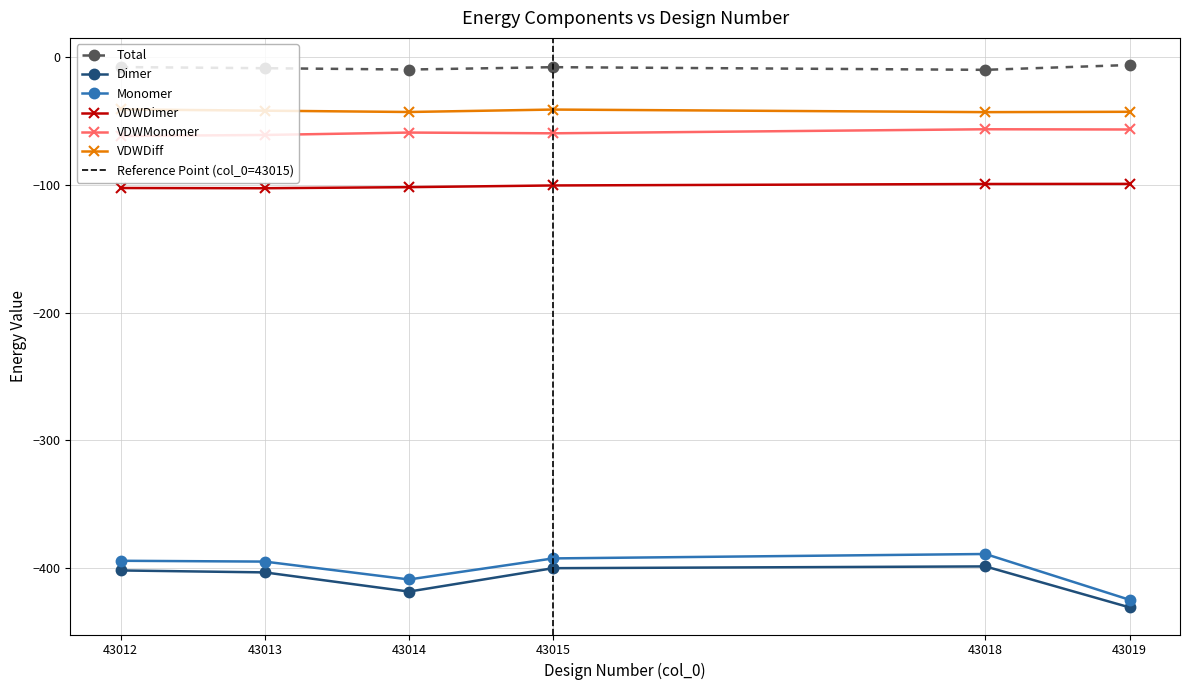

What is the maximum value shown in the chart?

-6.0